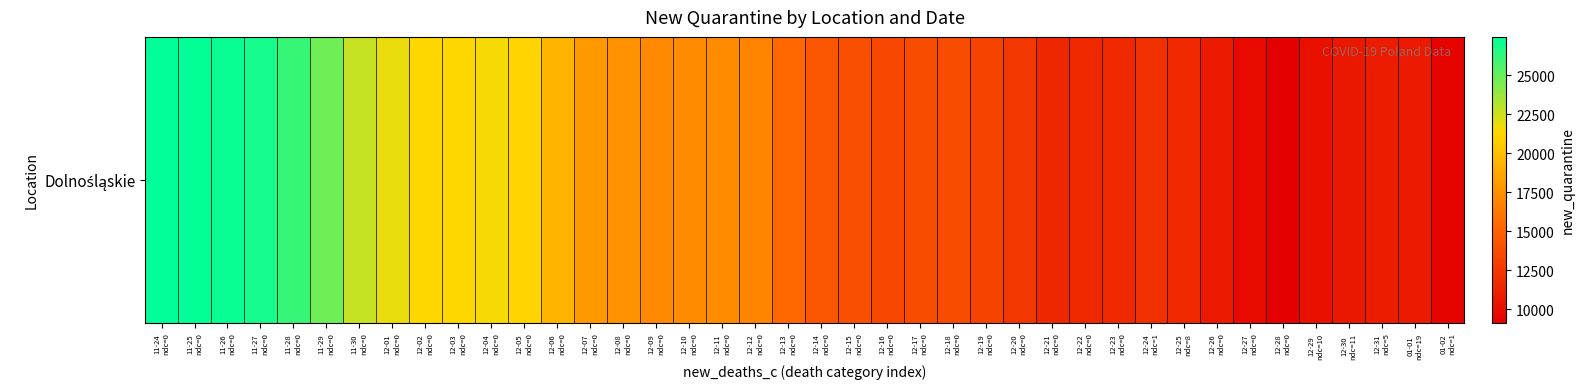

Which label corresponds to the smallest value in the chart?

12-28
ndc=0